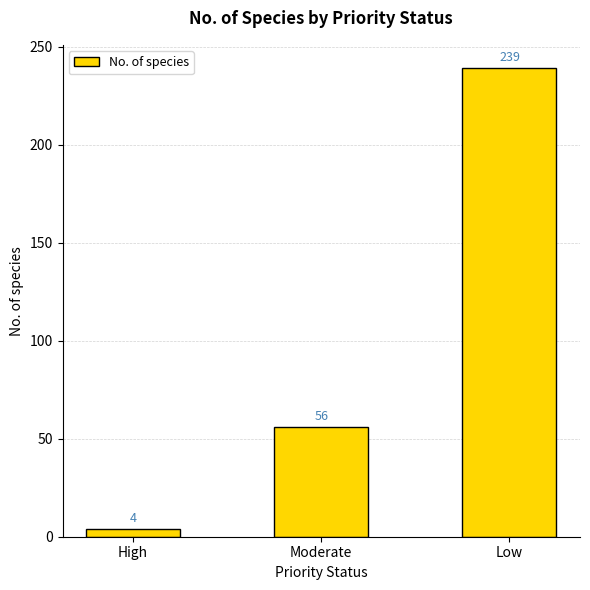

Are the bars horizontal?

No